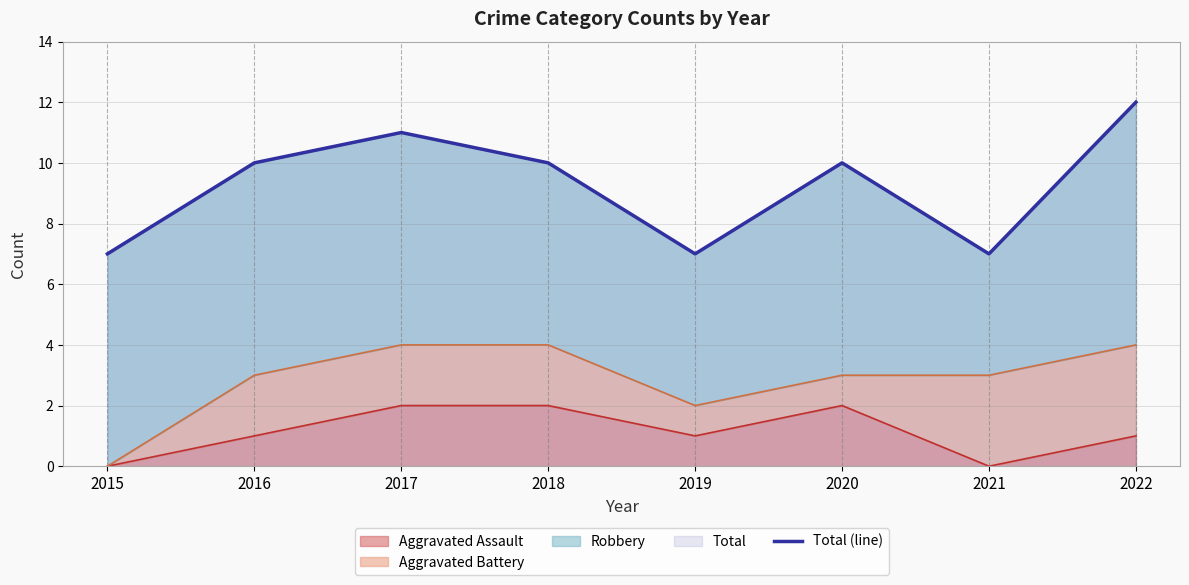

Reading left to right, list all the values displayed in this chart.

7	10	11	10	7	10	7	12